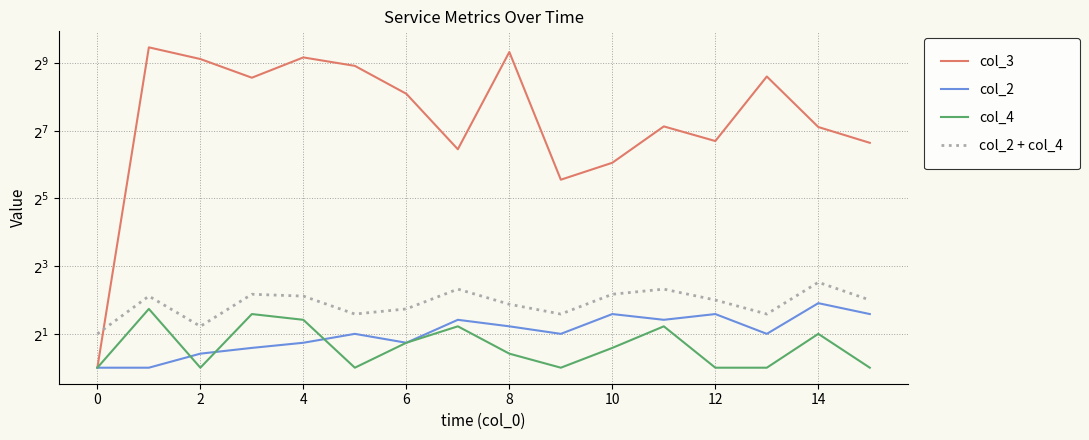

Which category has the lowest value in the col_4 series?

−2